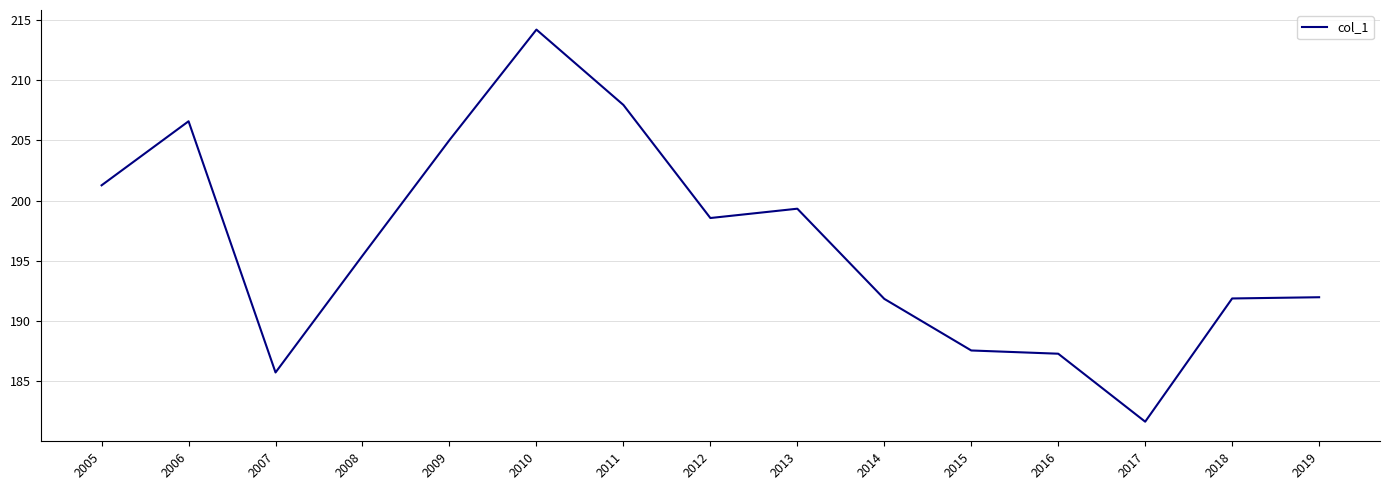

Which has a higher value, 2008 or 2013?

2013